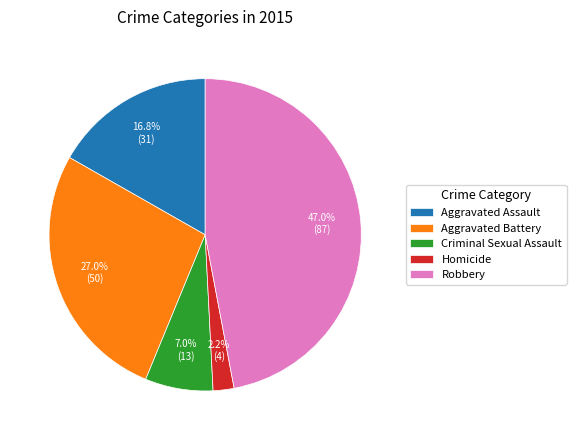

Does Aggravated Battery represent more than half of the total?

No